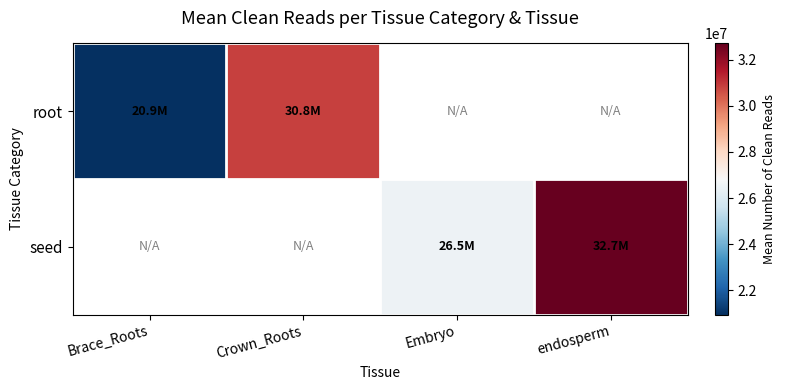

Which has a higher value, Brace_Roots or Crown_Roots?

Crown_Roots